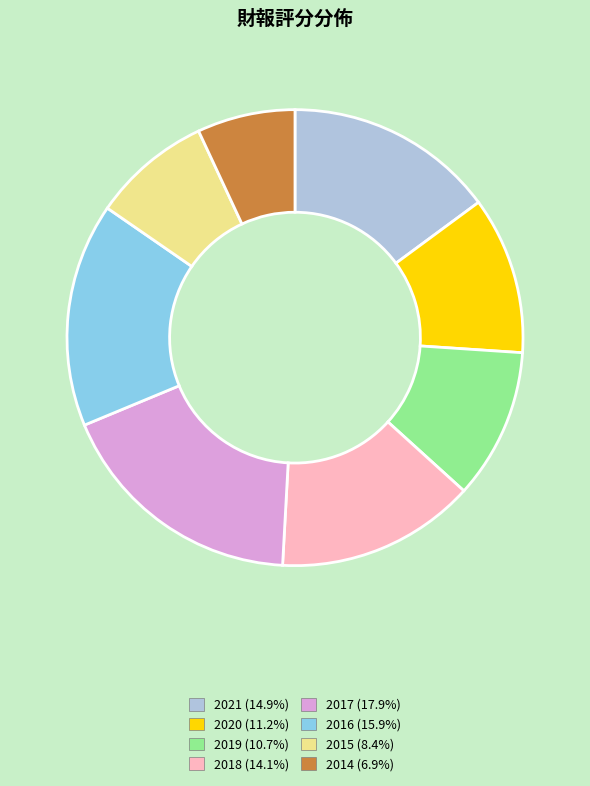

The 2014 slice represents 7% of the pie. True or false?

True